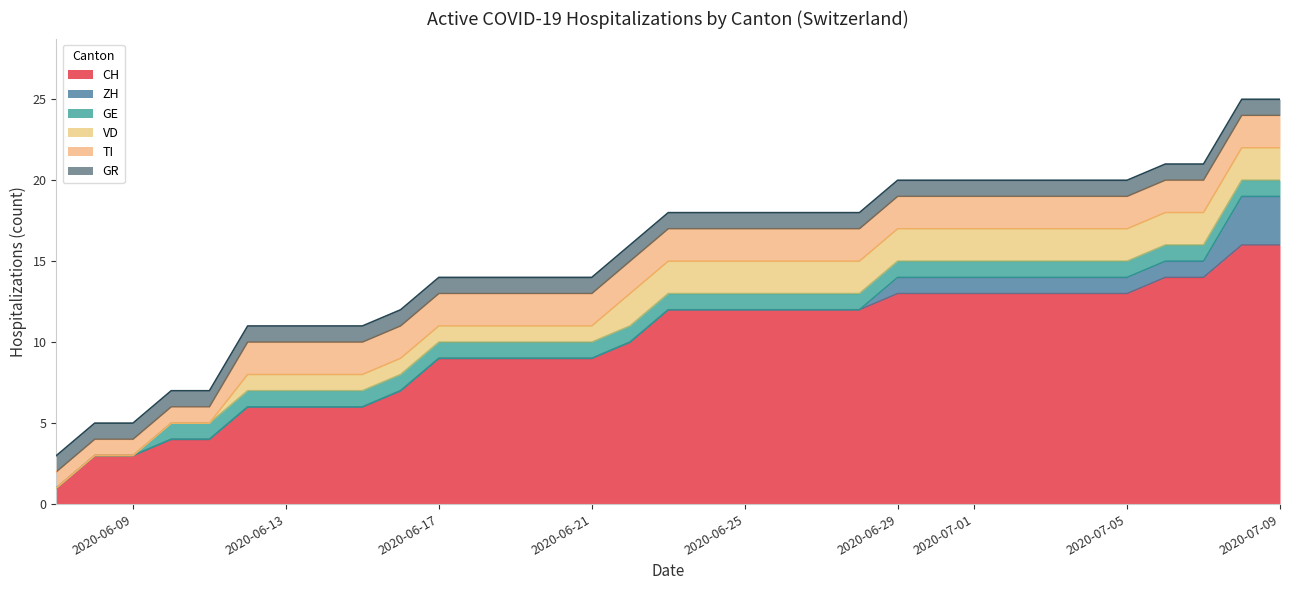

List the labels in order of GE value, smallest first.

0, 1, 2, 3, 4, 5, 6, 7, 8, 9, 10, 11, 12, 13, 14, 15, 16, 17, 18, 19